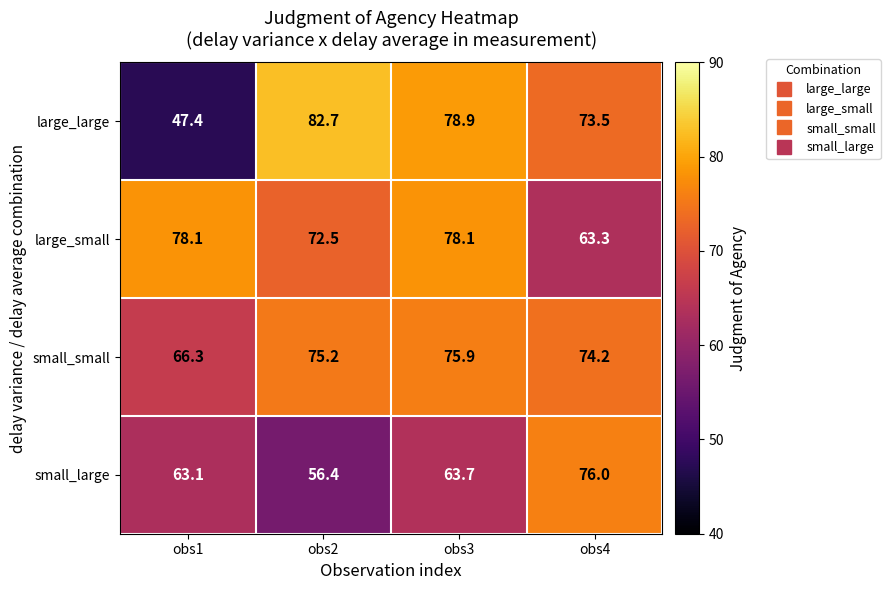

Which series has the widest spread of values?

large_large